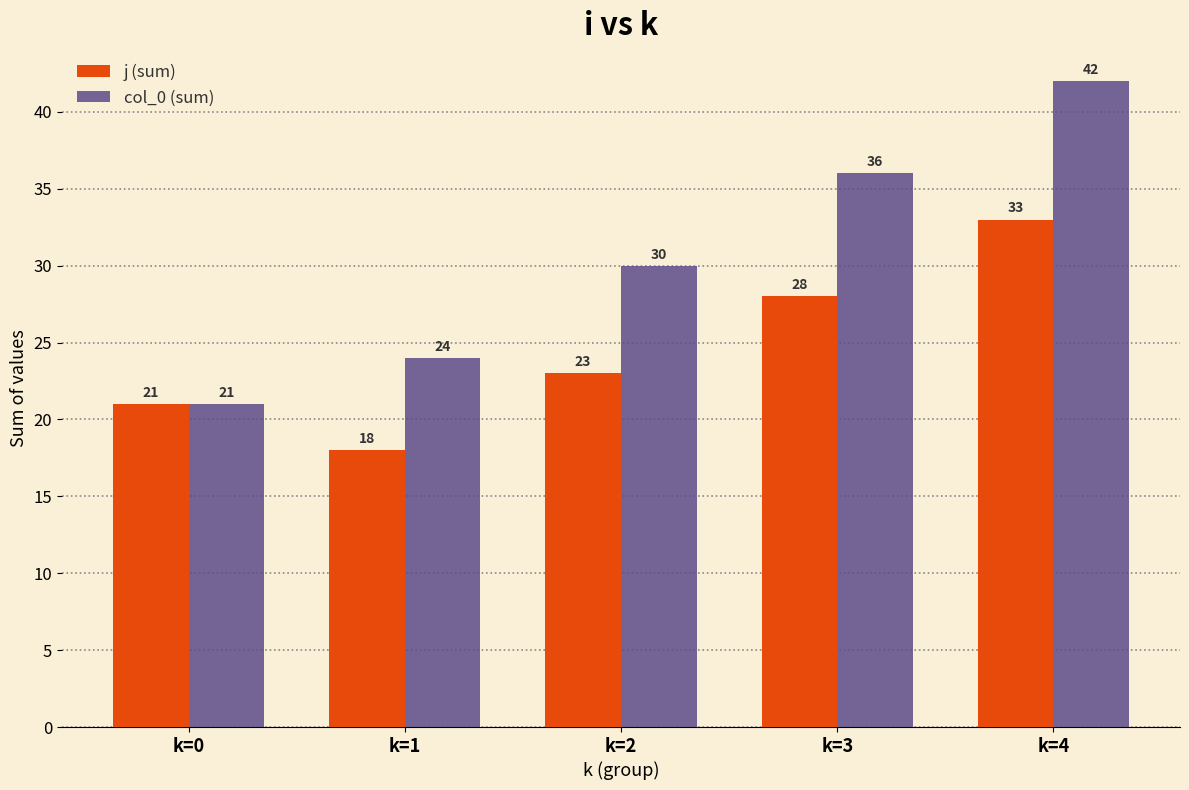

The value of col_0 (sum) at k=2 is 30. True or false?

True